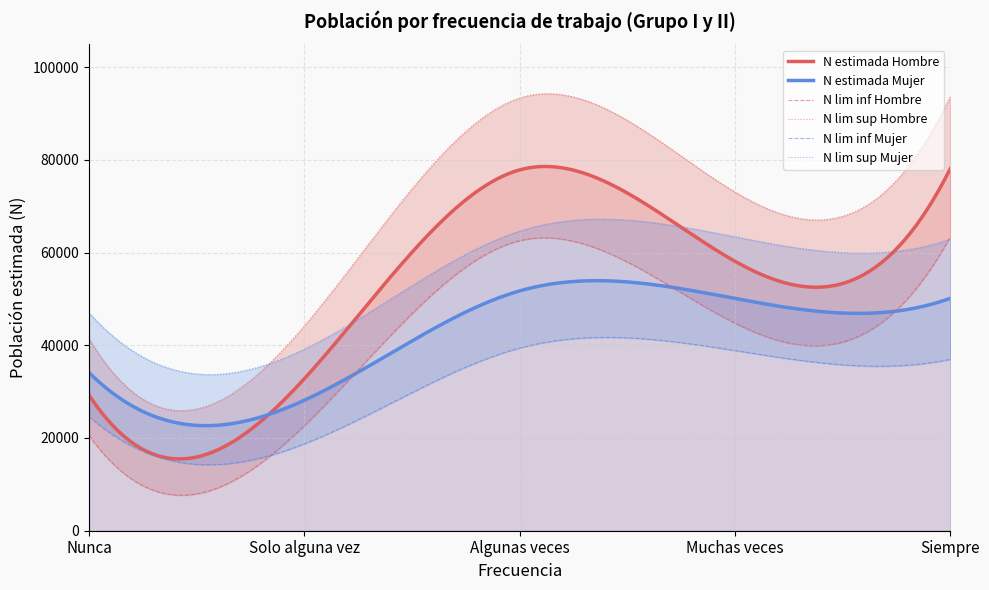

What position from the left is Solo alguna vez?

2